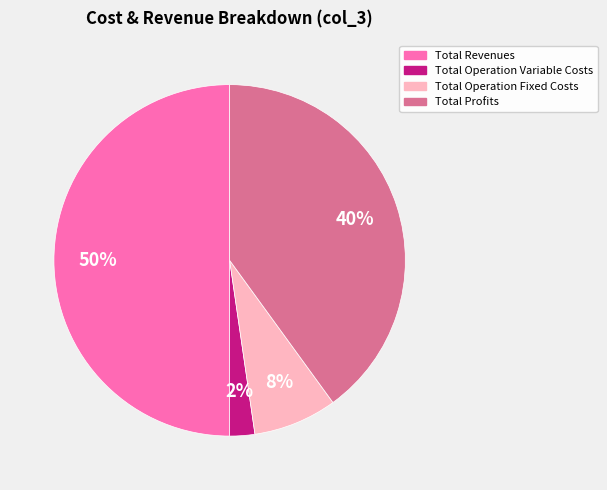

To the nearest percent, what is the difference between the largest and smallest slice percentages?

48%